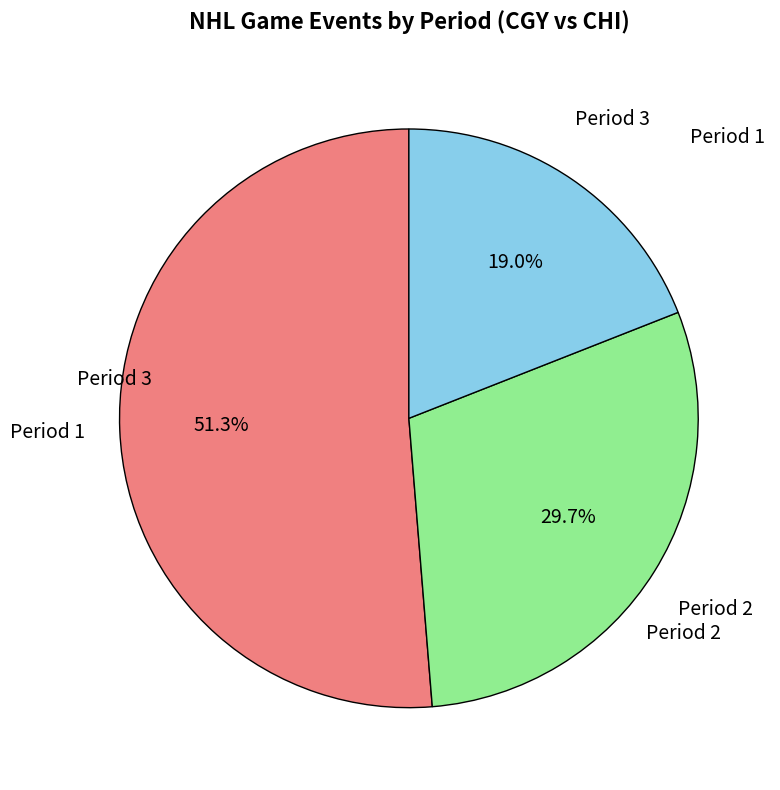

Is there any slice that represents more than half of the pie?

Yes